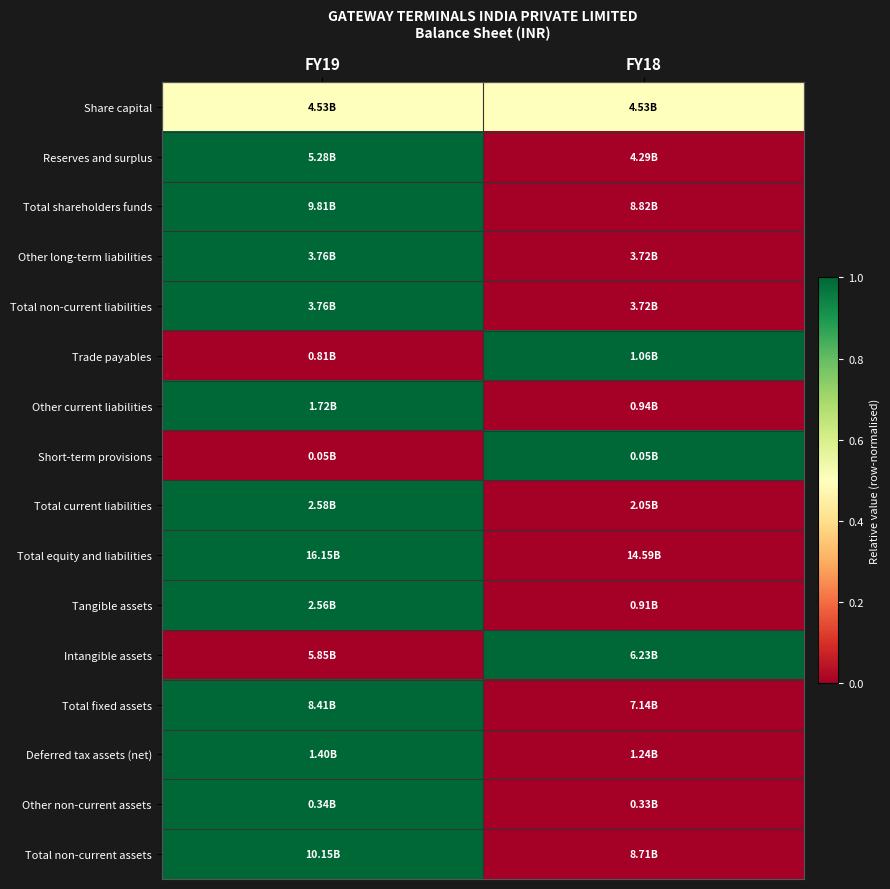

What is the difference between the highest and lowest values at FY18?

1.0